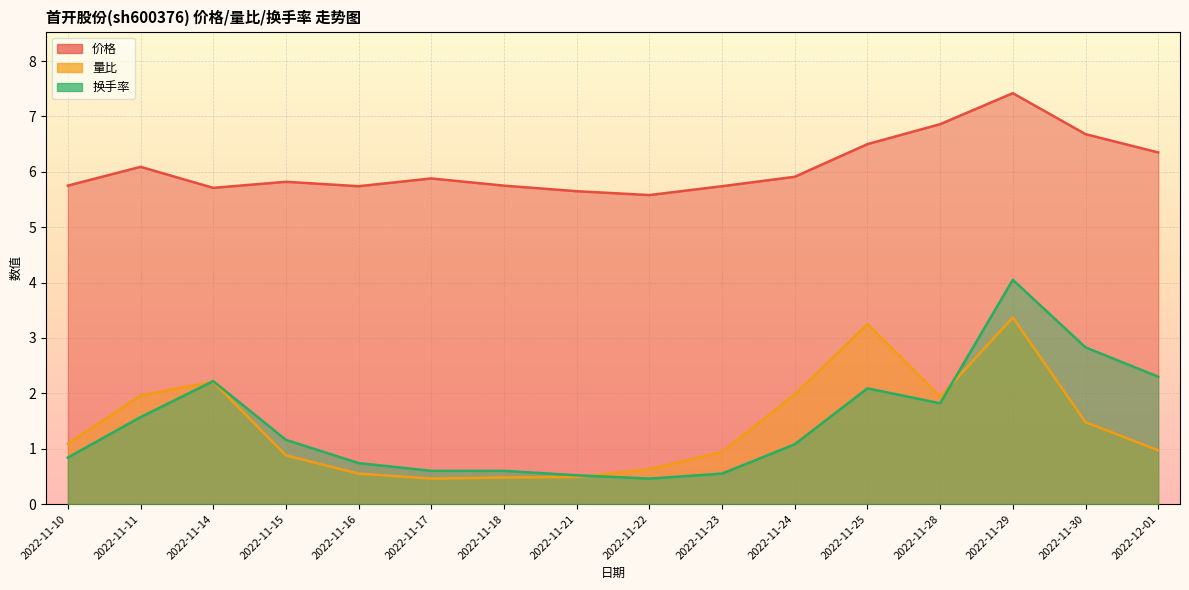

Rank the series by their maximum value, from lowest to highest.

量比, 换手率, 价格